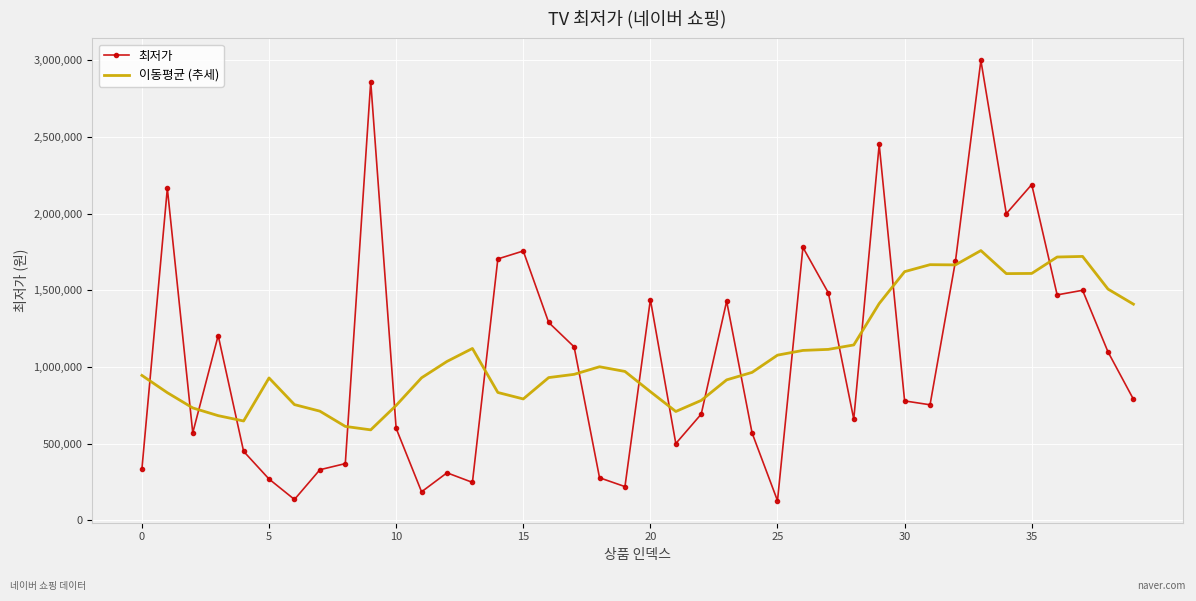

What is the maximum value for 최저가?

3000000.0